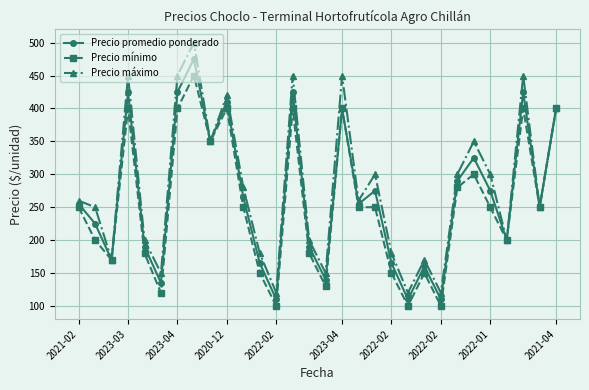

Which series has the largest total across all categories?

Precio máximo